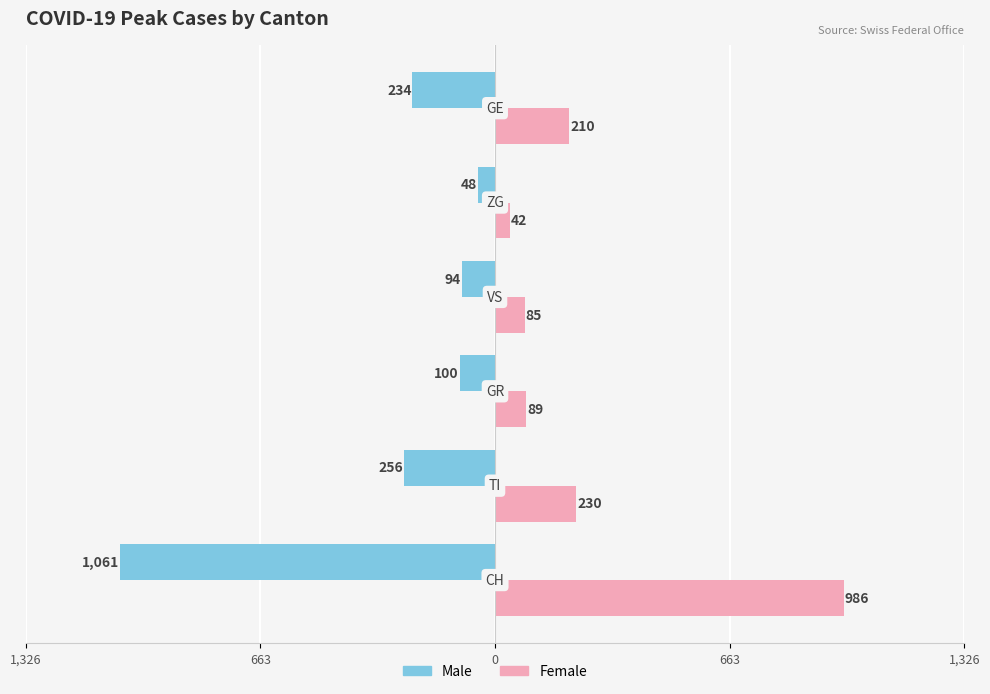

What are all the series names shown in the legend?

Male, Female